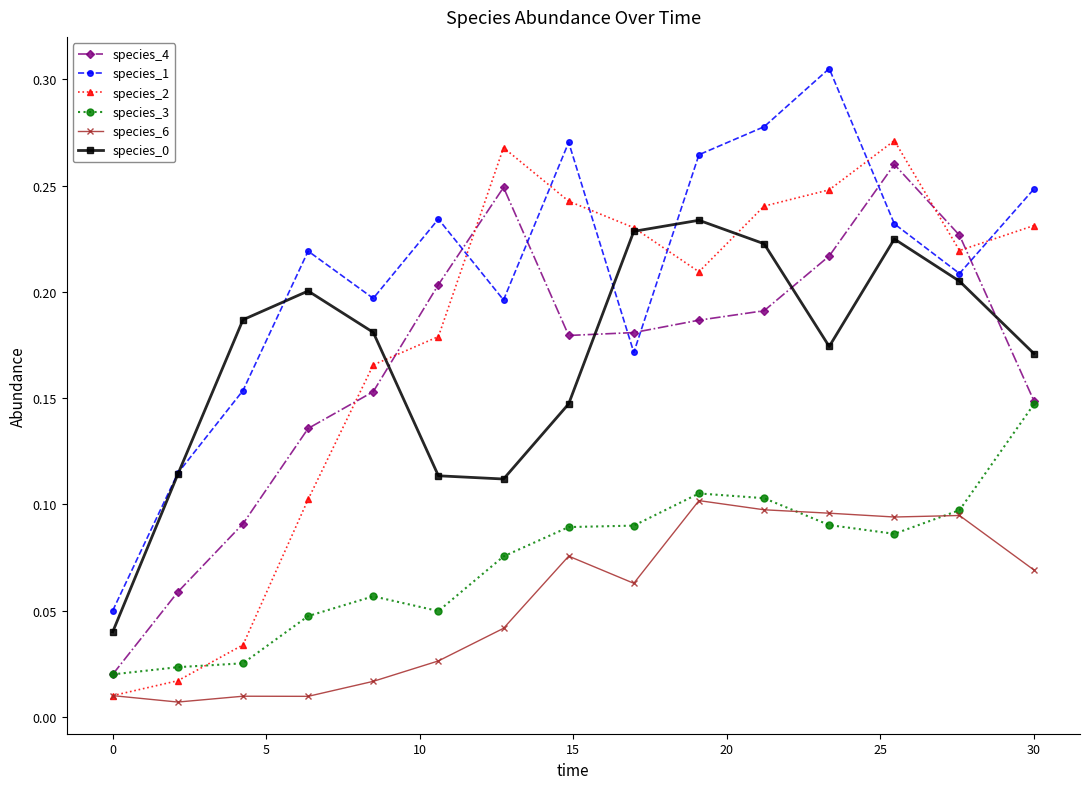

How many interior local valleys does the species_1 series have?

4